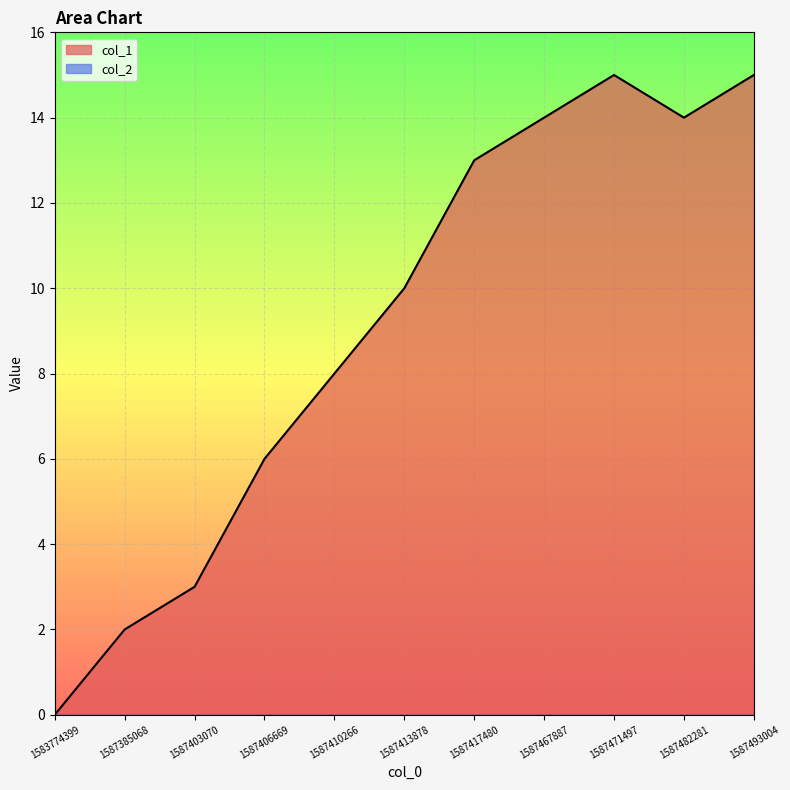

Reading right to left, transcribe all the data shown in this chart.

1587493004=15	1587482281=14	1587471497=15	1587467887=14	1587417480=13	1587413878=10	1587410266=8	1587406669=6	1587403070=3	1587385068=2	1583774399=0